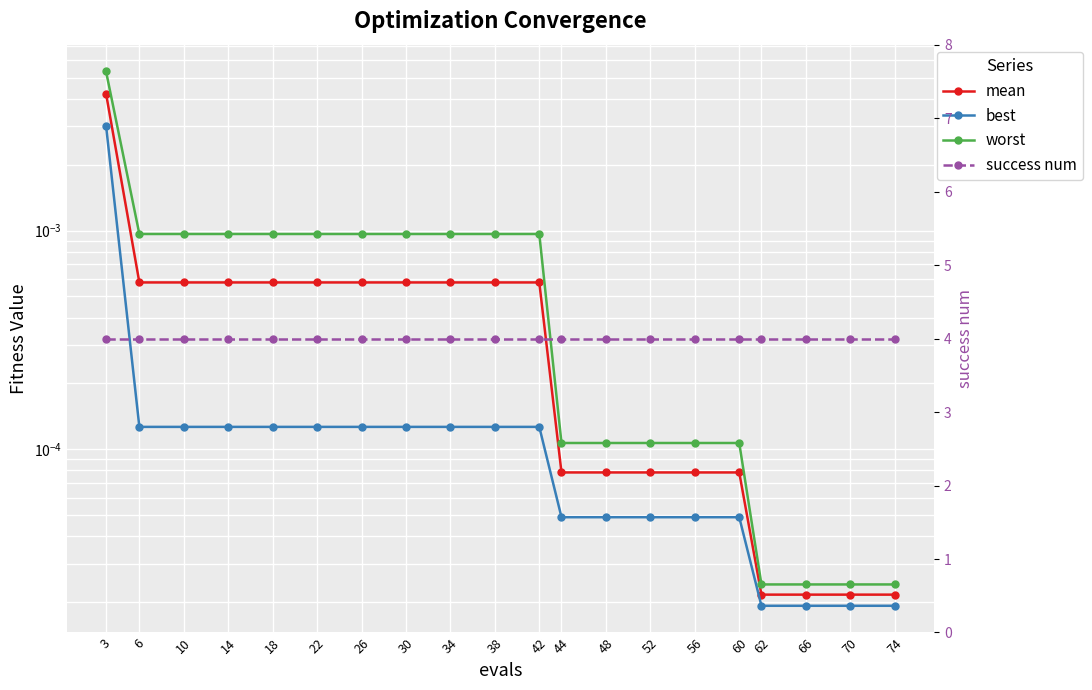

The worst series shows 0.0 at 44. True or false?

True